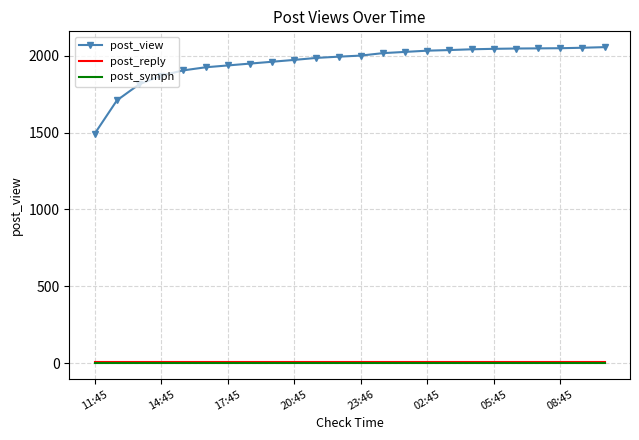

Which series has the widest spread of values?

post_view